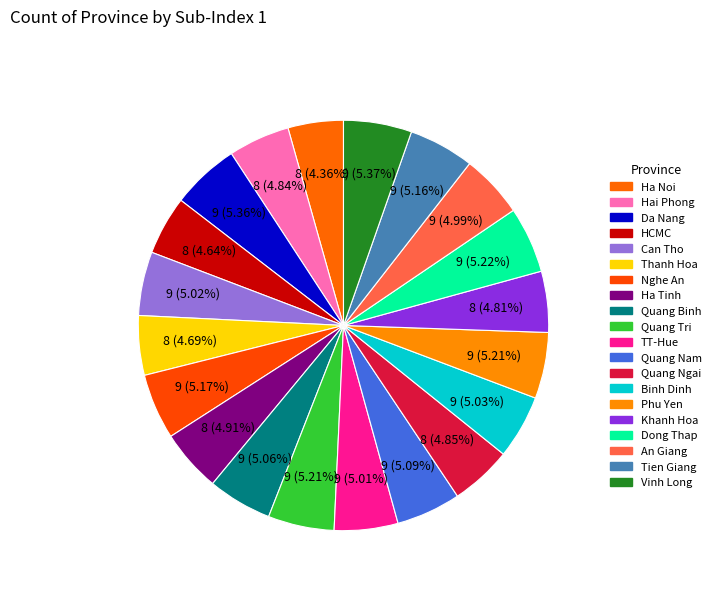

How many segments does this pie chart have?

20